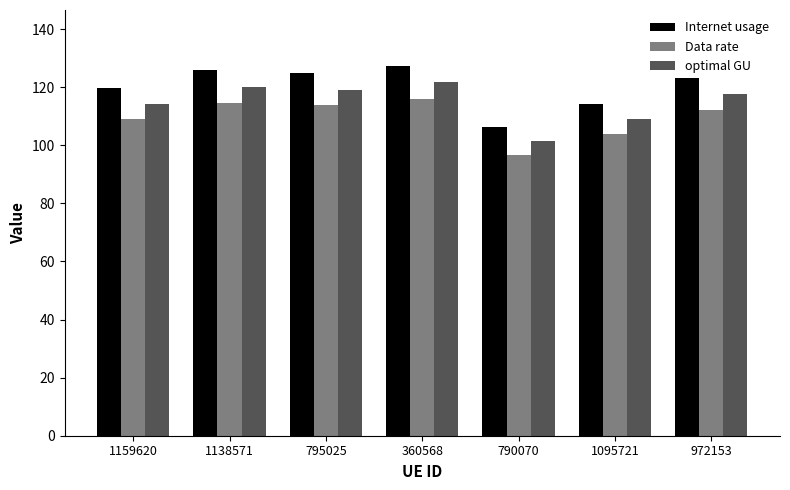

Is it true that optimal GU equals 53.6 at 1095721?

False